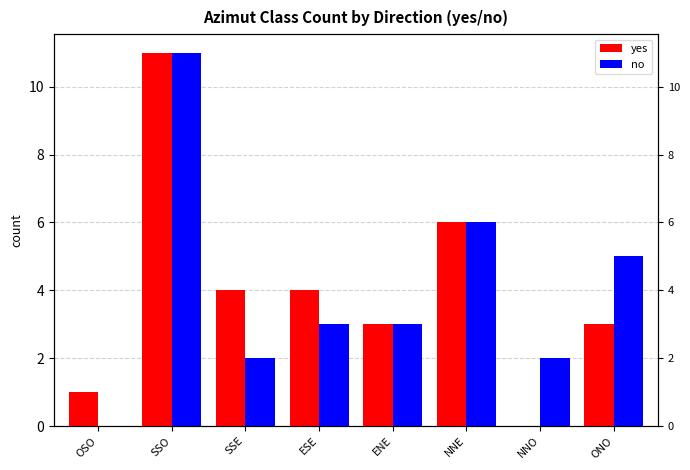

Are the bars horizontal?

No